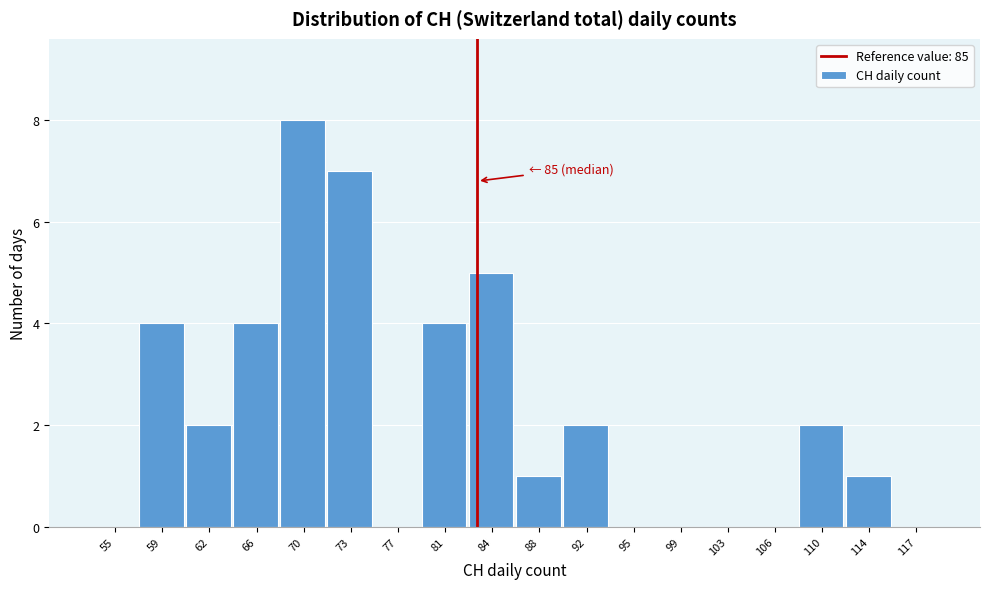

Reading right to left, extract all data points from this chart.

117=0	114=1	110=2	106=0	103=0	99=0	95=0	92=2	88=1	84=5	81=4	77=0	73=7	70=8	66=4	62=2	59=4	55=0